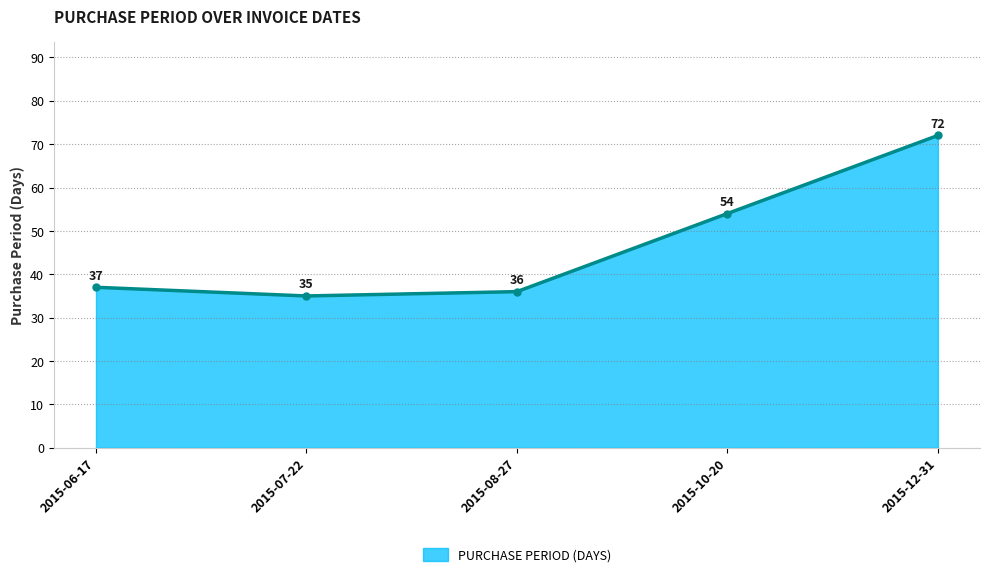

List the labels in order of value, smallest first.

2015-07-22, 2015-08-27, 2015-06-17, 2015-10-20, 2015-12-31